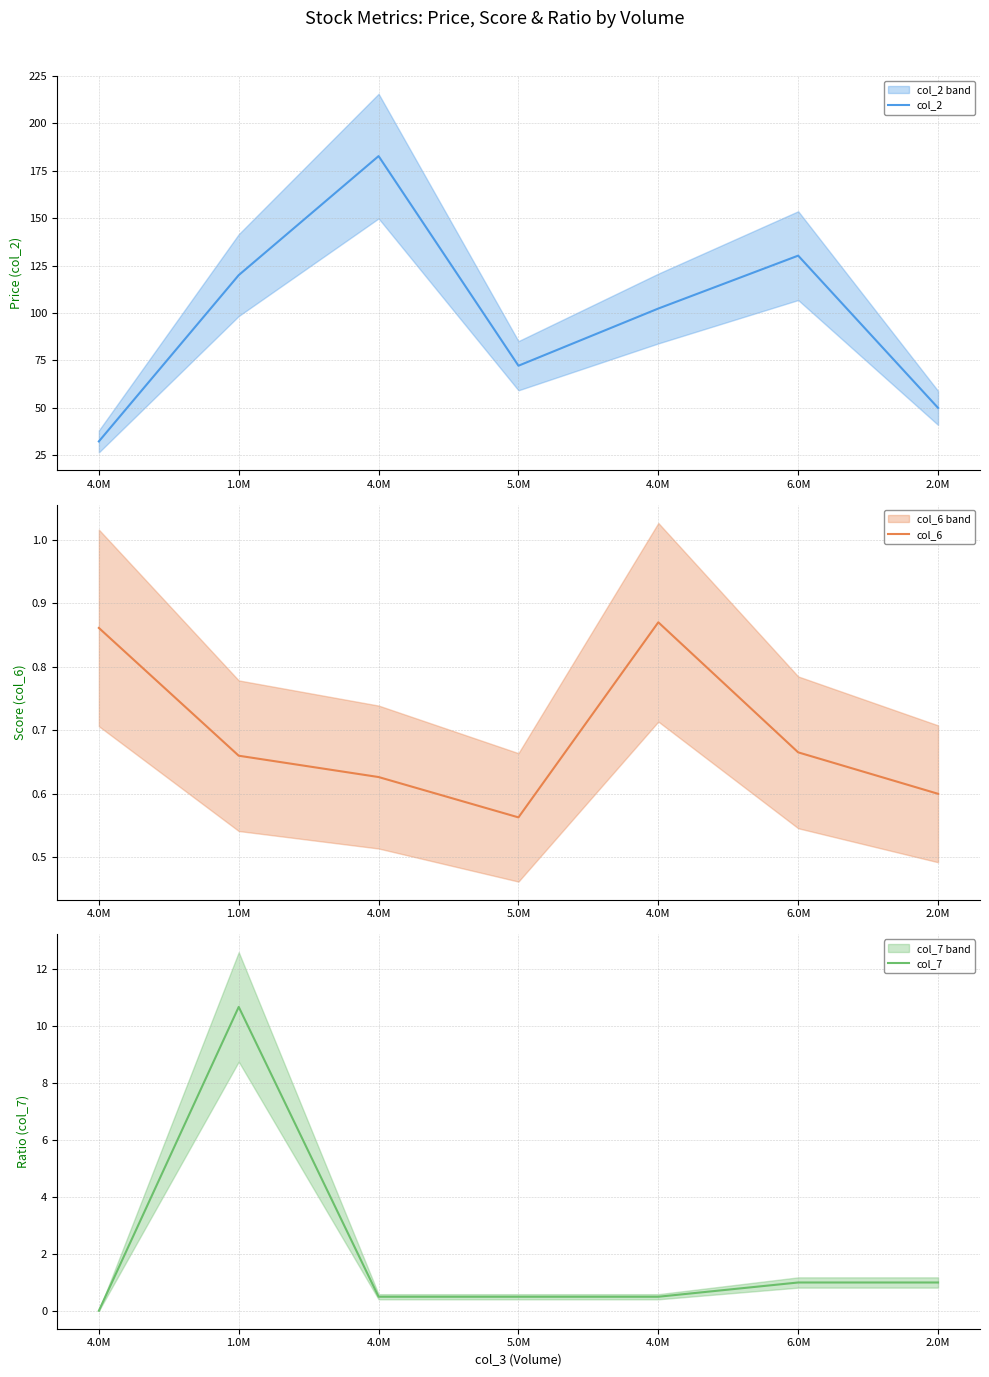

True or false: col_7 and col_2 intersect in this chart.

False